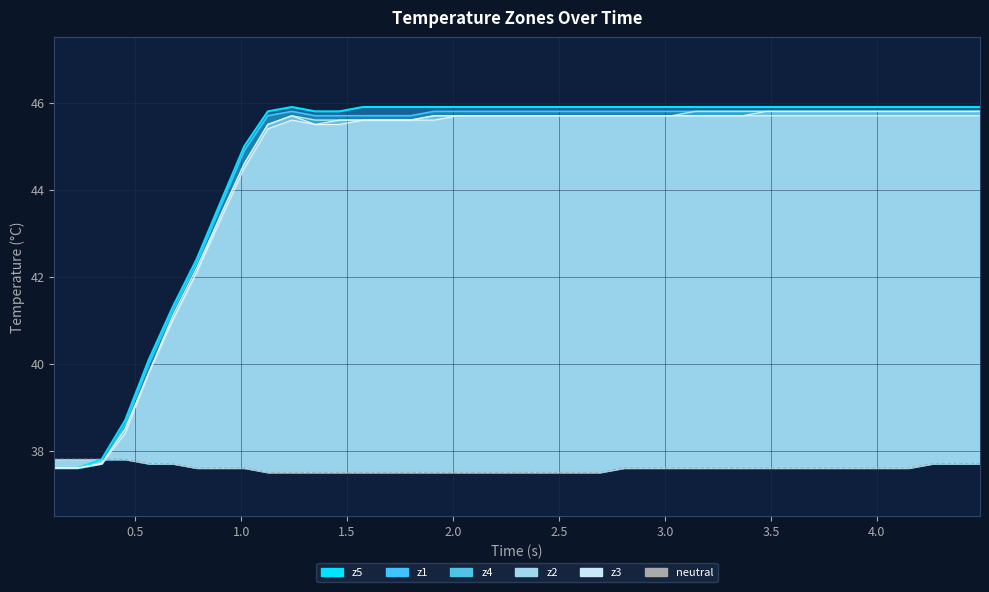

True or false: z3_line and z2_line intersect in this chart.

False